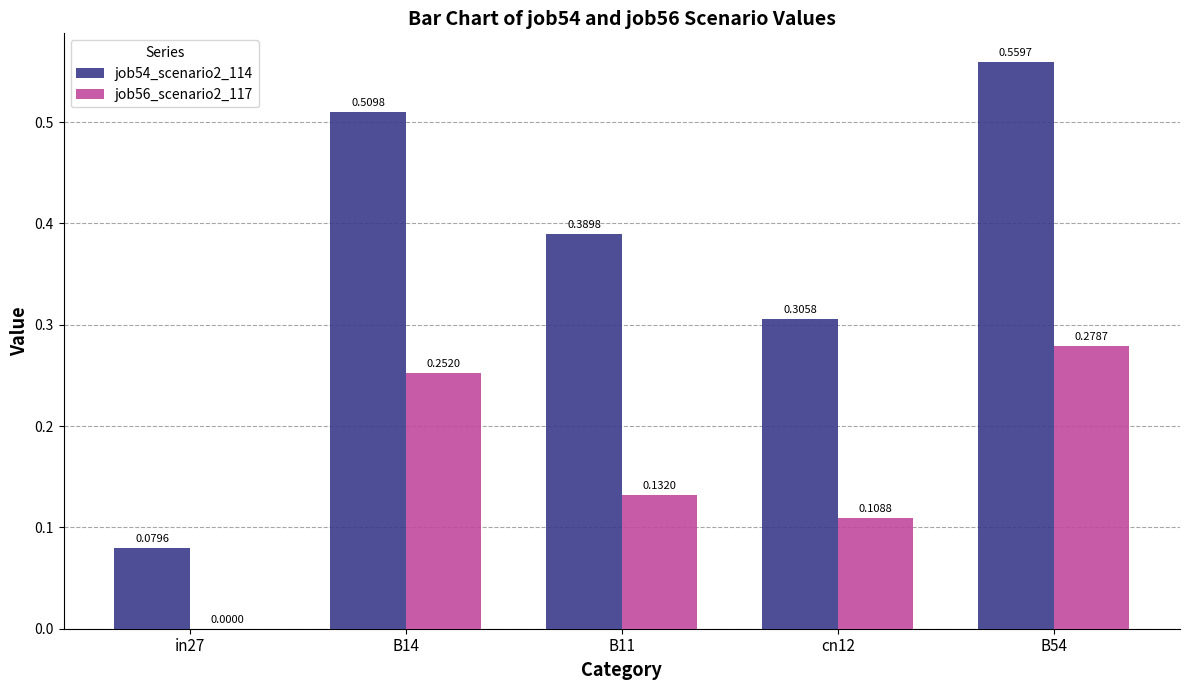

At which category is the sum across all series the highest?

B54